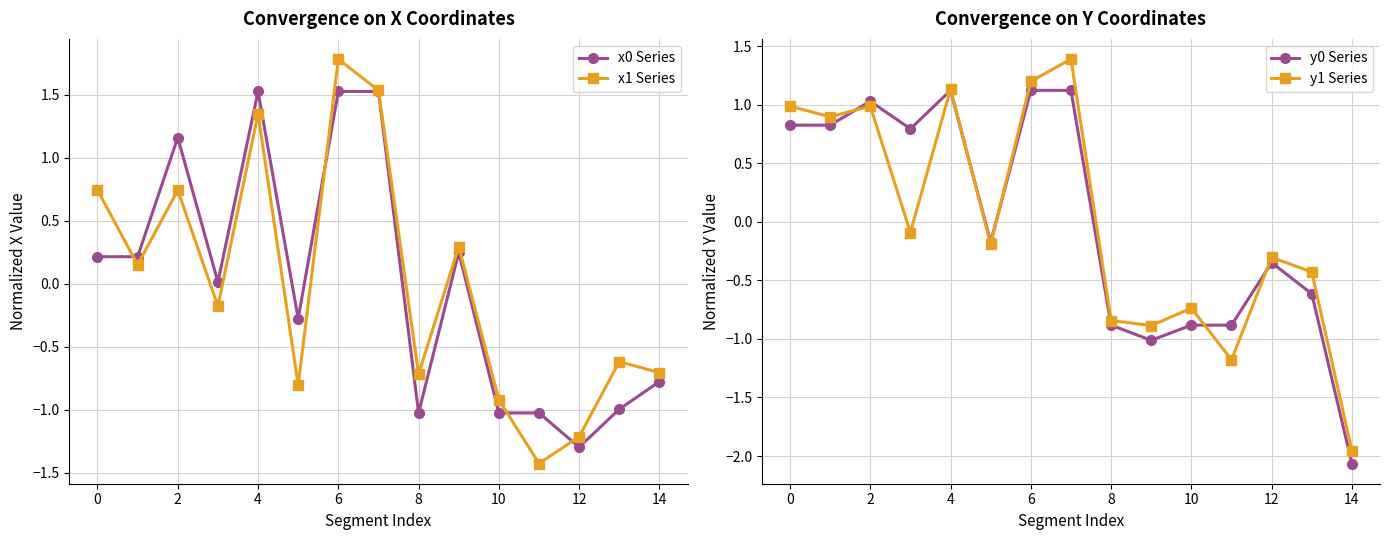

True or false: x1 Series has more than 1 interior local peaks.

True